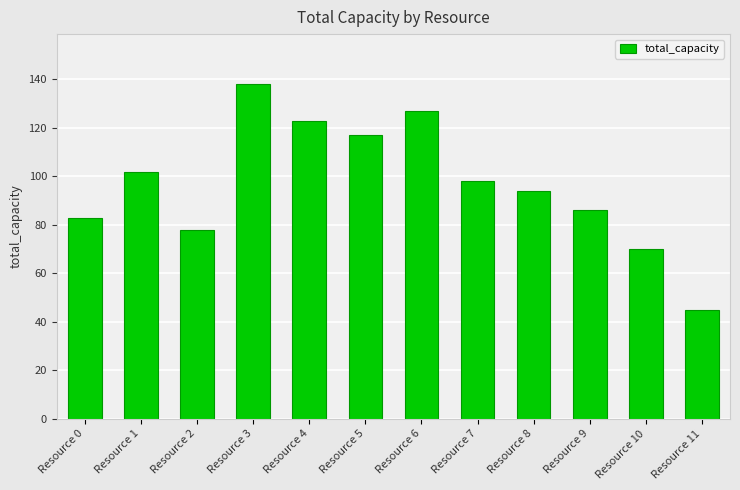

Rank the categories by value from lowest to highest.

Resource 11, Resource 10, Resource 2, Resource 0, Resource 9, Resource 8, Resource 7, Resource 1, Resource 5, Resource 4, Resource 6, Resource 3